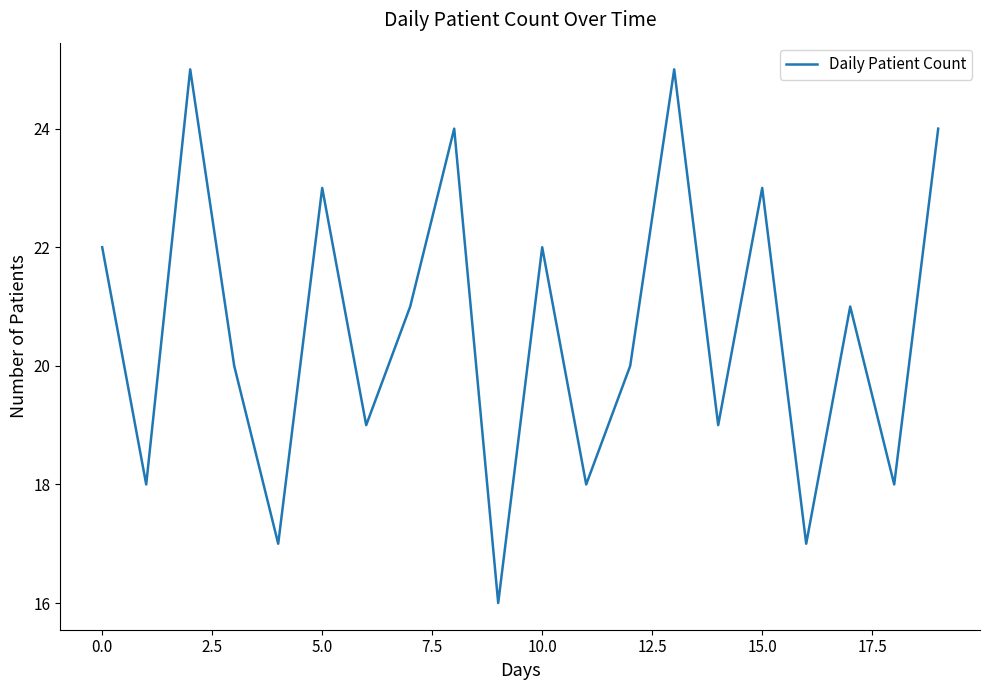

How many values are below 21?

10